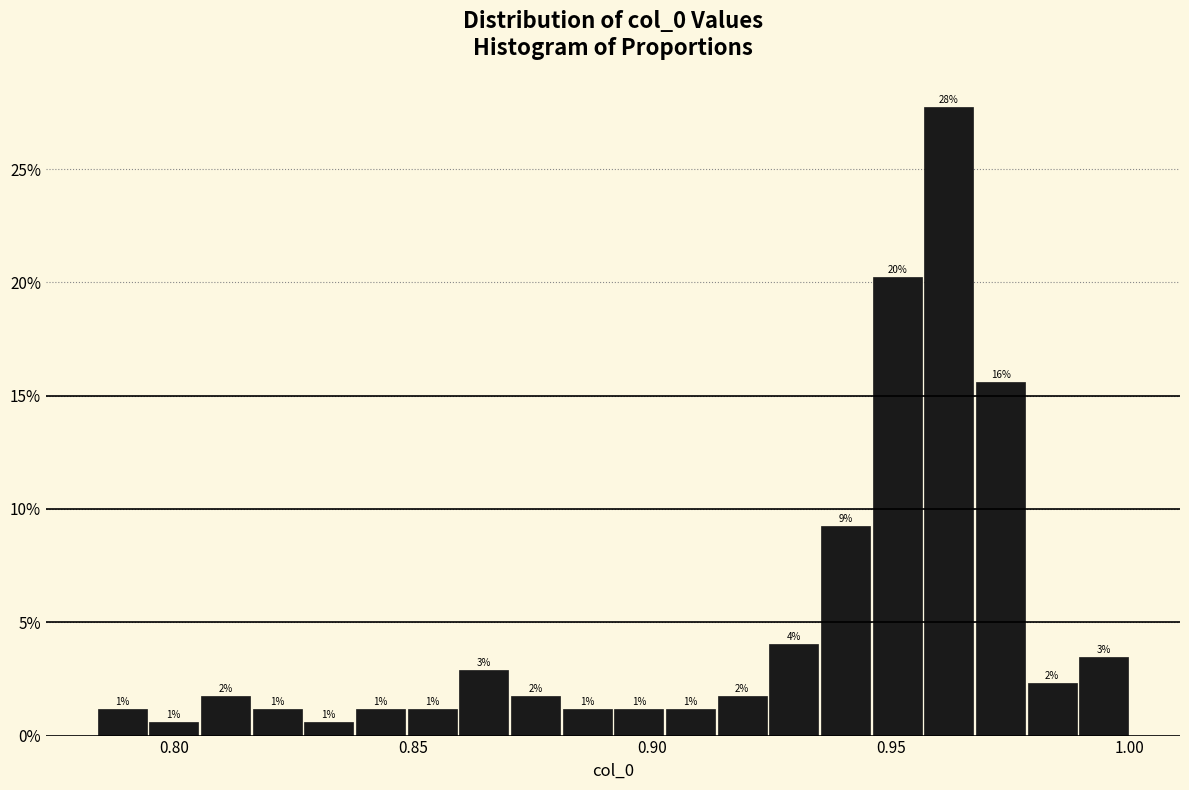

Read against the x-axis, roughly where is the centre of the tallest bar?

0.960